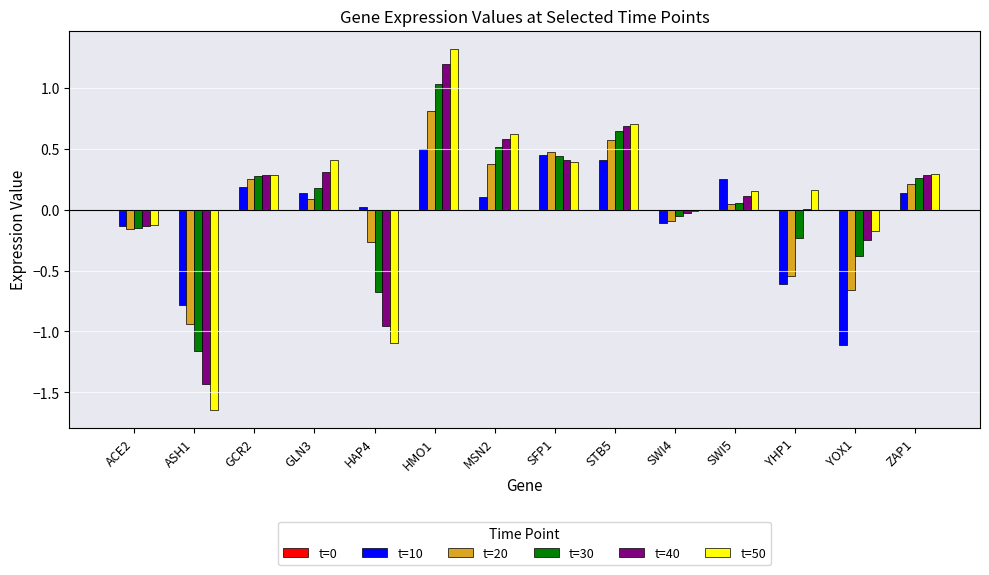

Which series changed the most between HMO1 and YOX1?

t=10